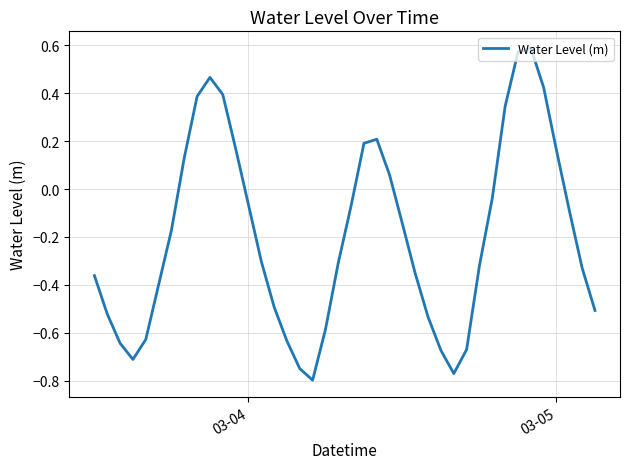

What is the difference between the maximum and minimum values?

1.4